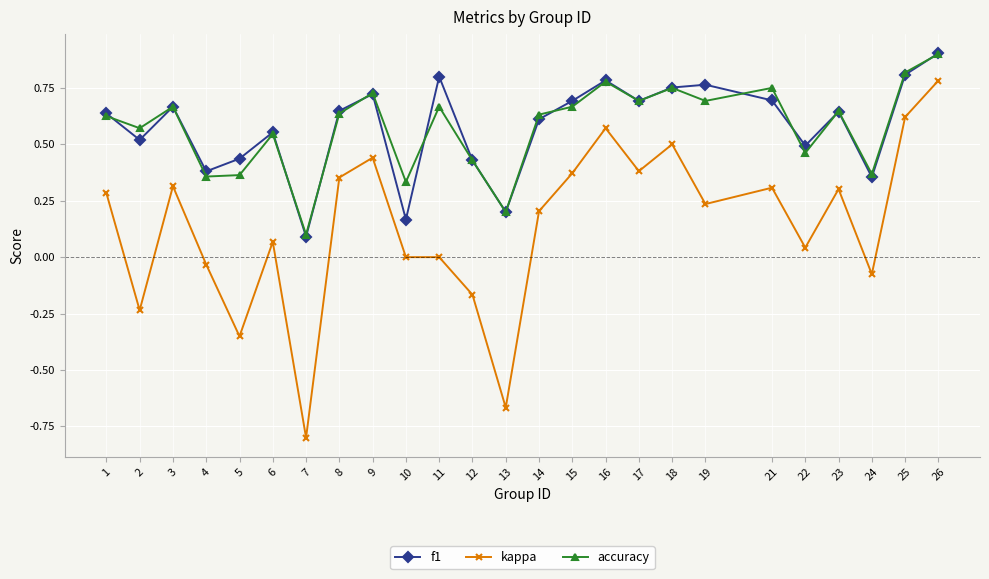

Between 7 and 22, which series saw the biggest shift?

kappa